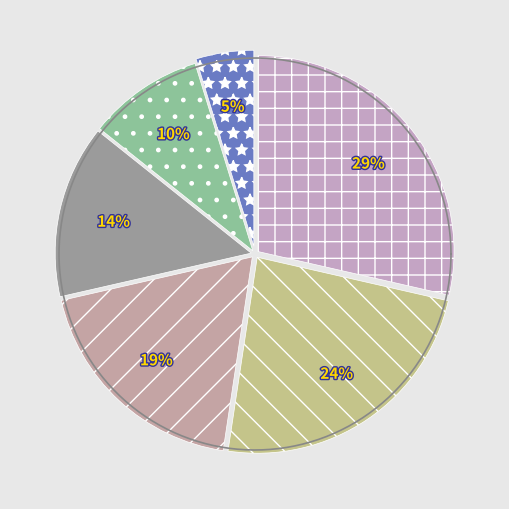

Is δυνάμεθα the majority of the pie?

No